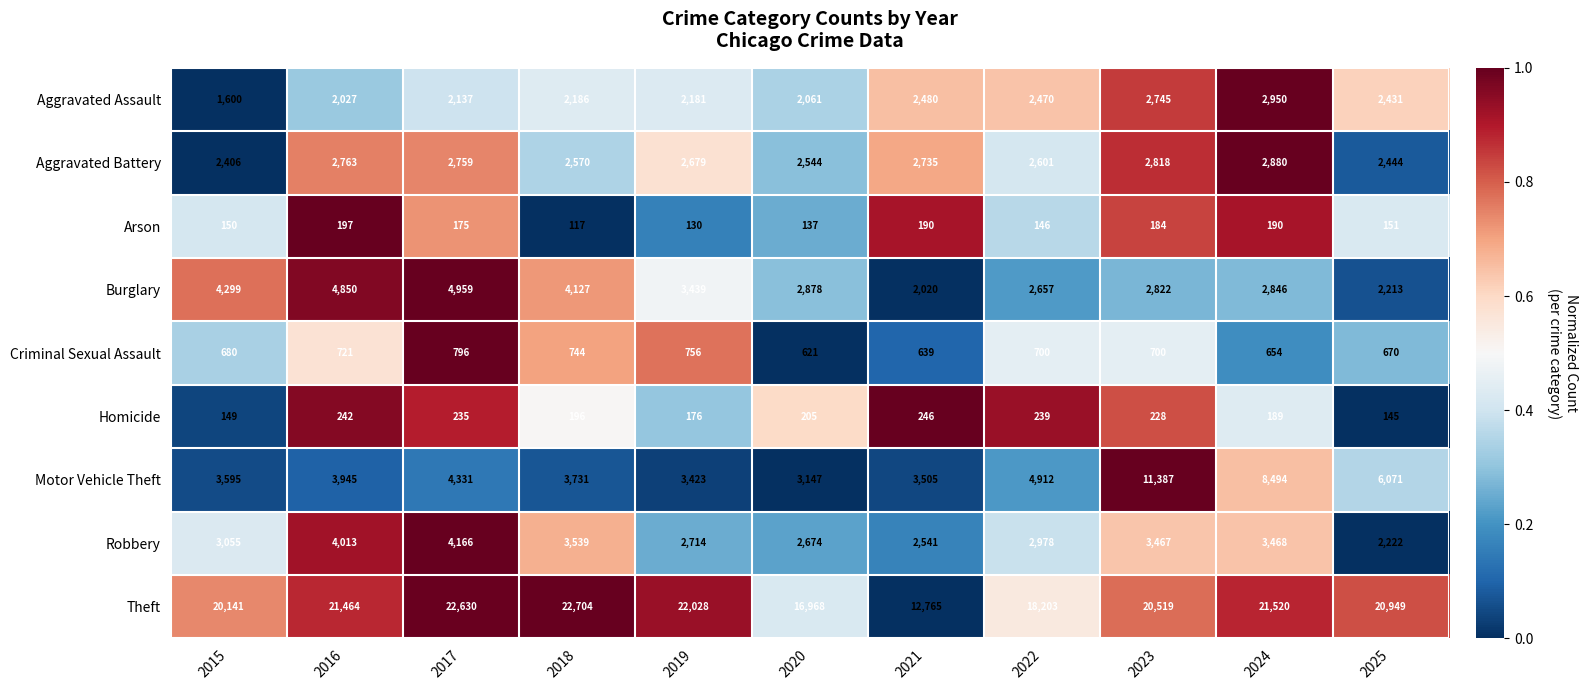

Which series has the largest range (max minus min)?

Theft